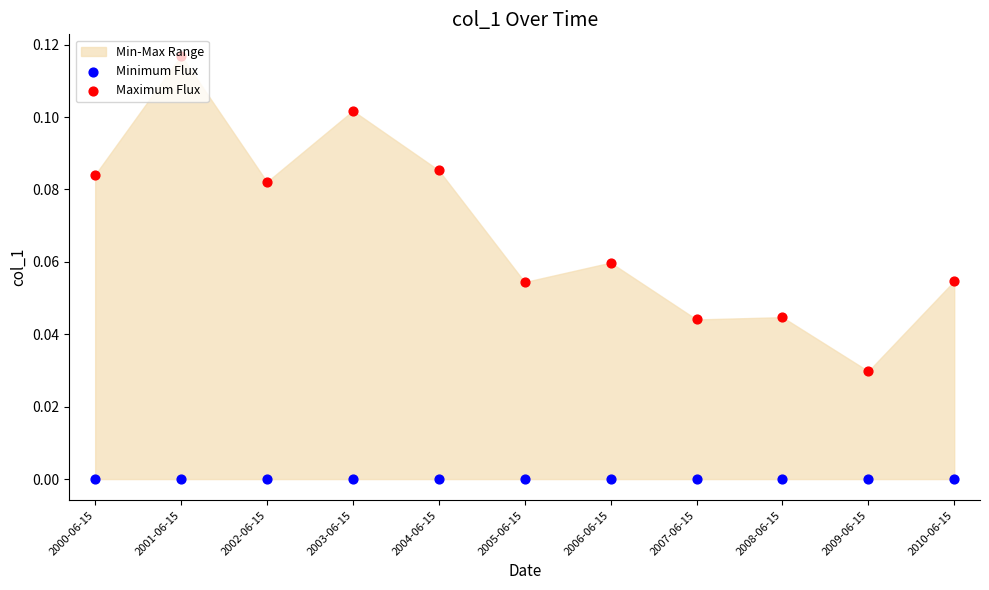

What is the total value across all series at 2001-06-15?

0.1